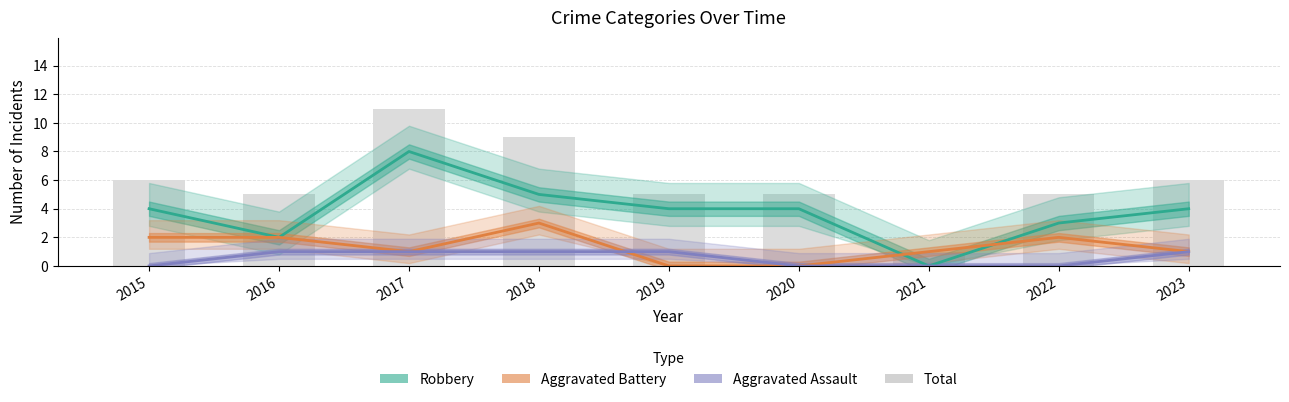

Rank the series at 2021 from highest to lowest value.

Aggravated Battery, Total, Robbery, Aggravated Assault